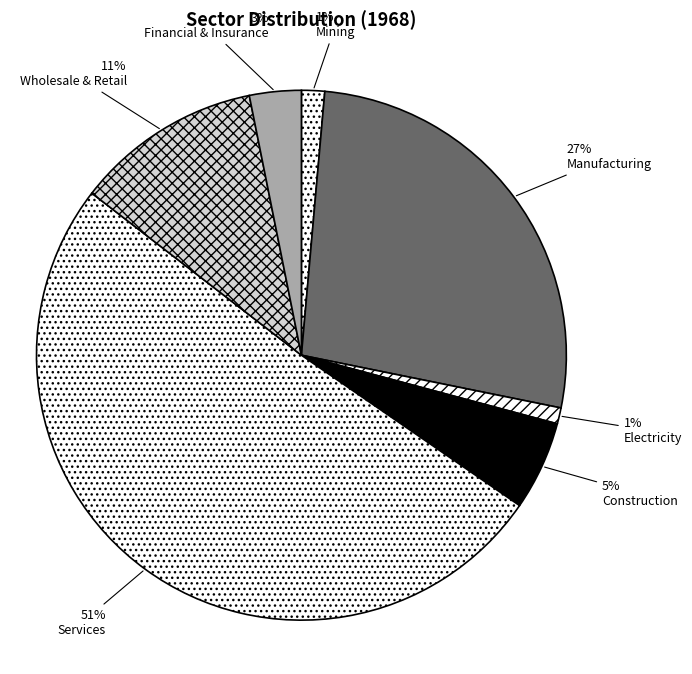

Which slice is the largest?

Services